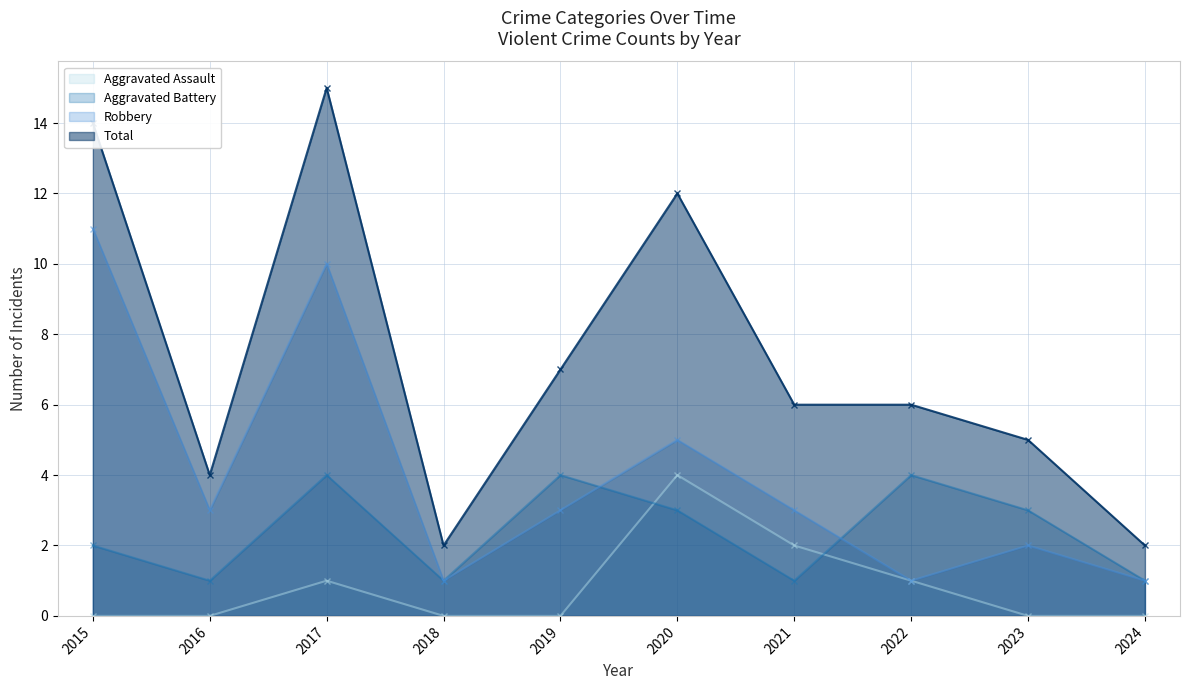

In Robbery, how many points are higher than both neighbors (excluding endpoints)?

3